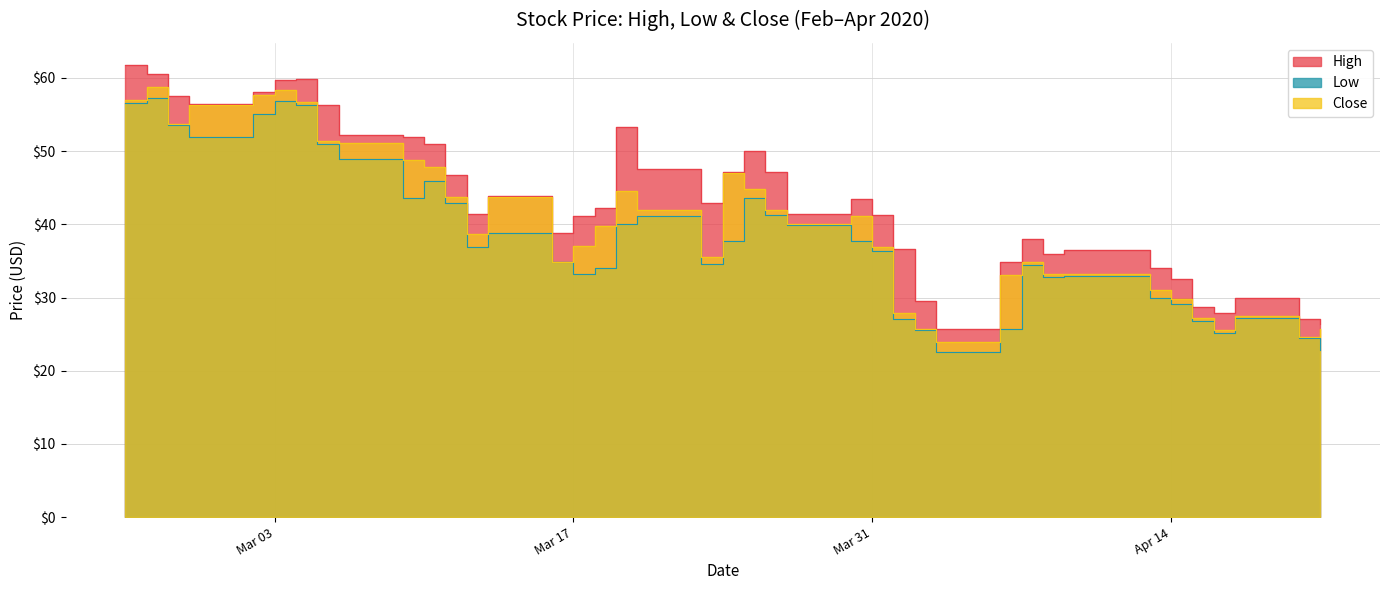

True or false: Low and Close cross at least once.

False